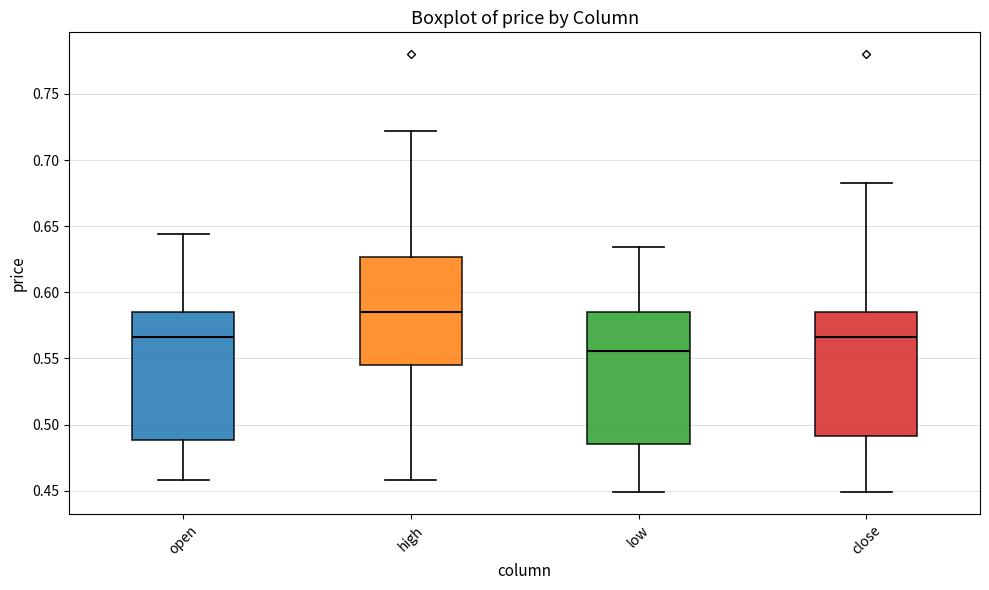

Which box's median line is the lowest?

low